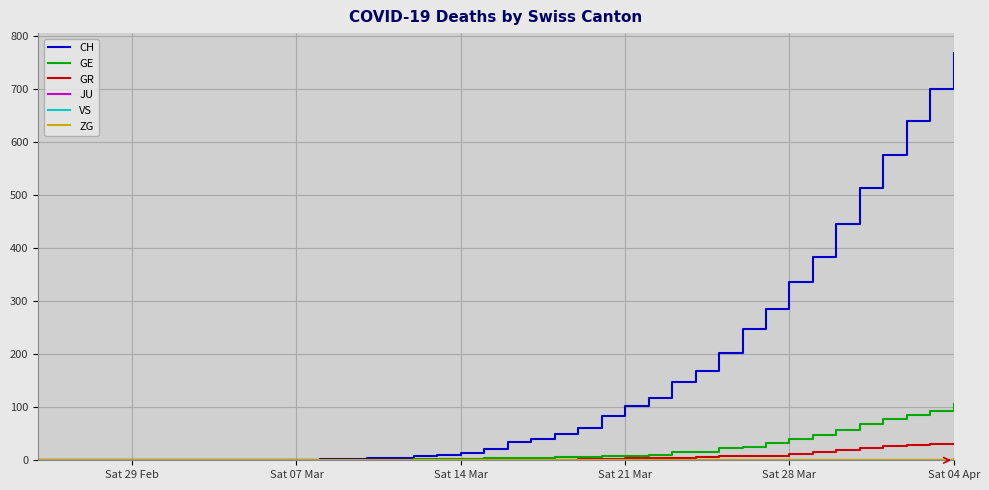

What is the value of the GR point at the 24th from the left?

2